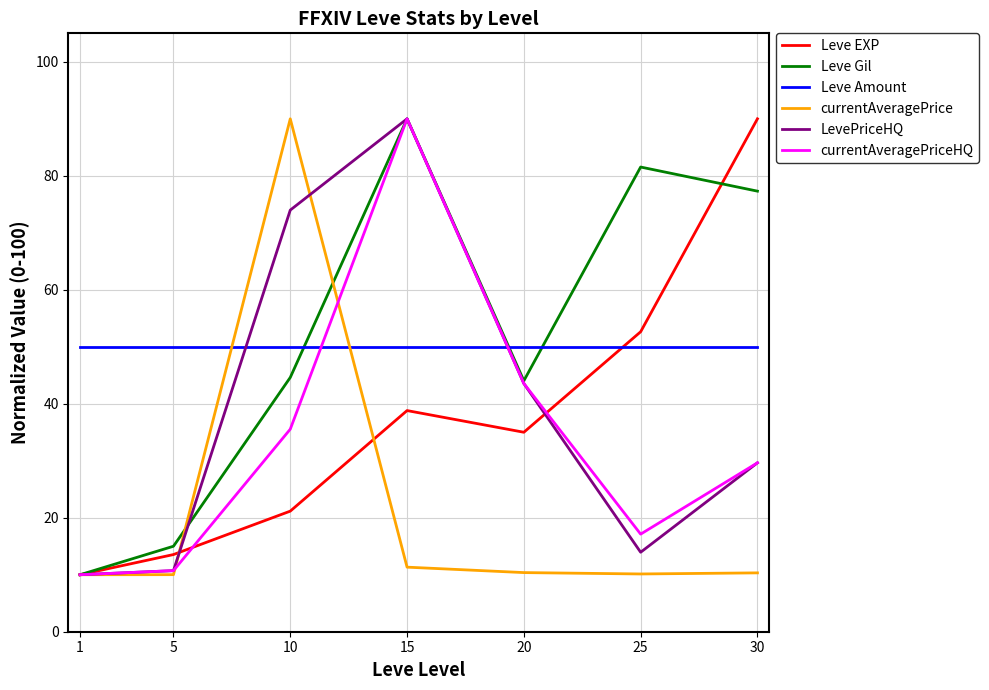

What are all the series names shown in the legend?

Leve EXP, Leve Gil, Leve Amount, currentAveragePrice, LevePriceHQ, currentAveragePriceHQ